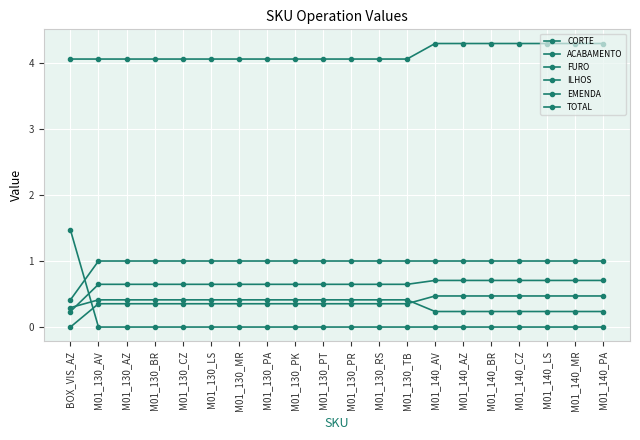

What is the sum of all TOTAL values?

82.9